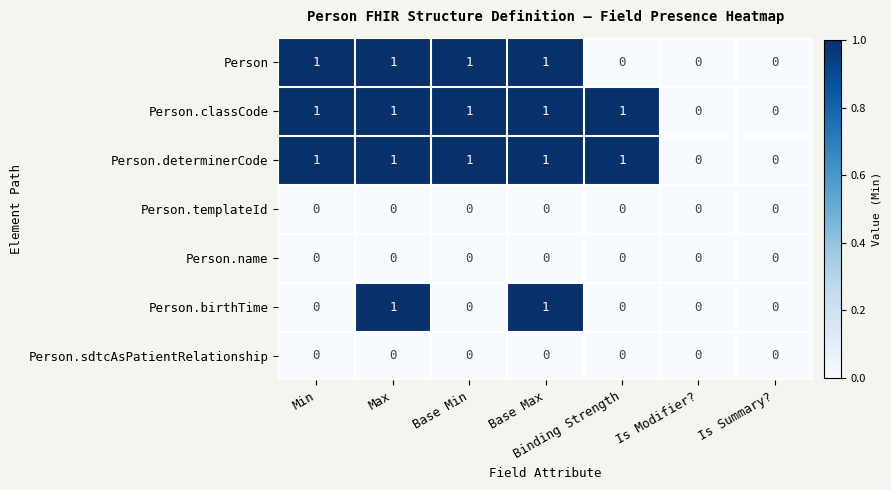

True or false: Person has a value of 0 at Is Modifier?.

True